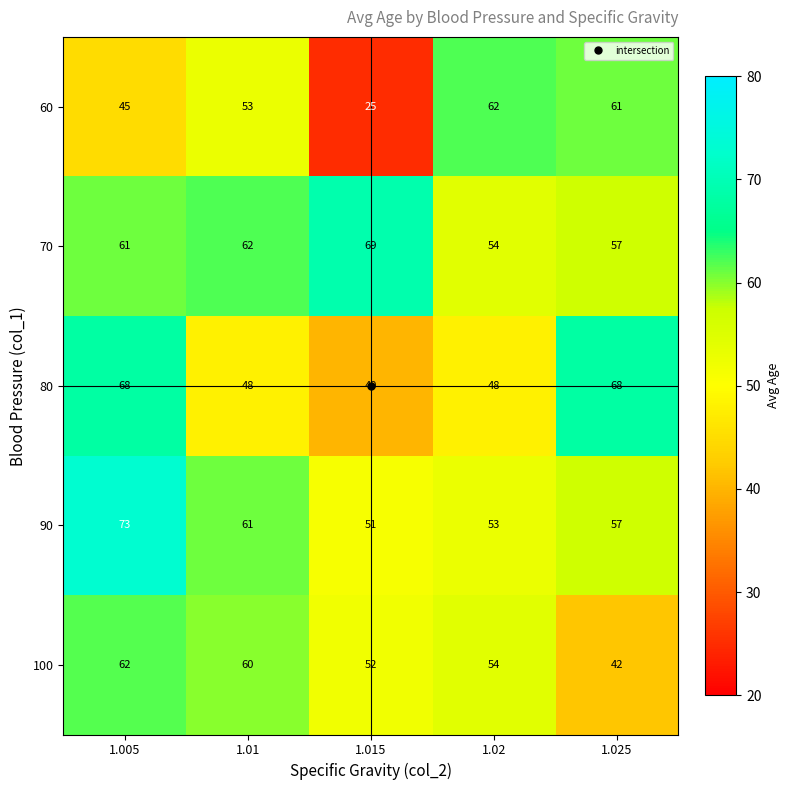

At which label does 80 reach its minimum?

1.015